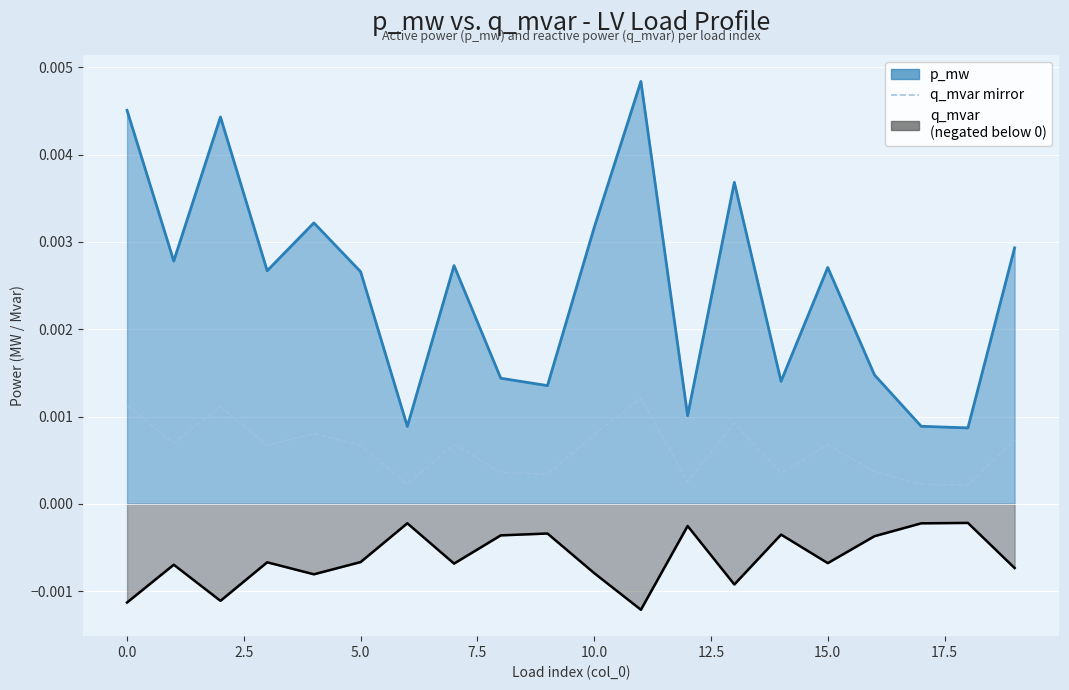

Count the number of categories in the chart.

20